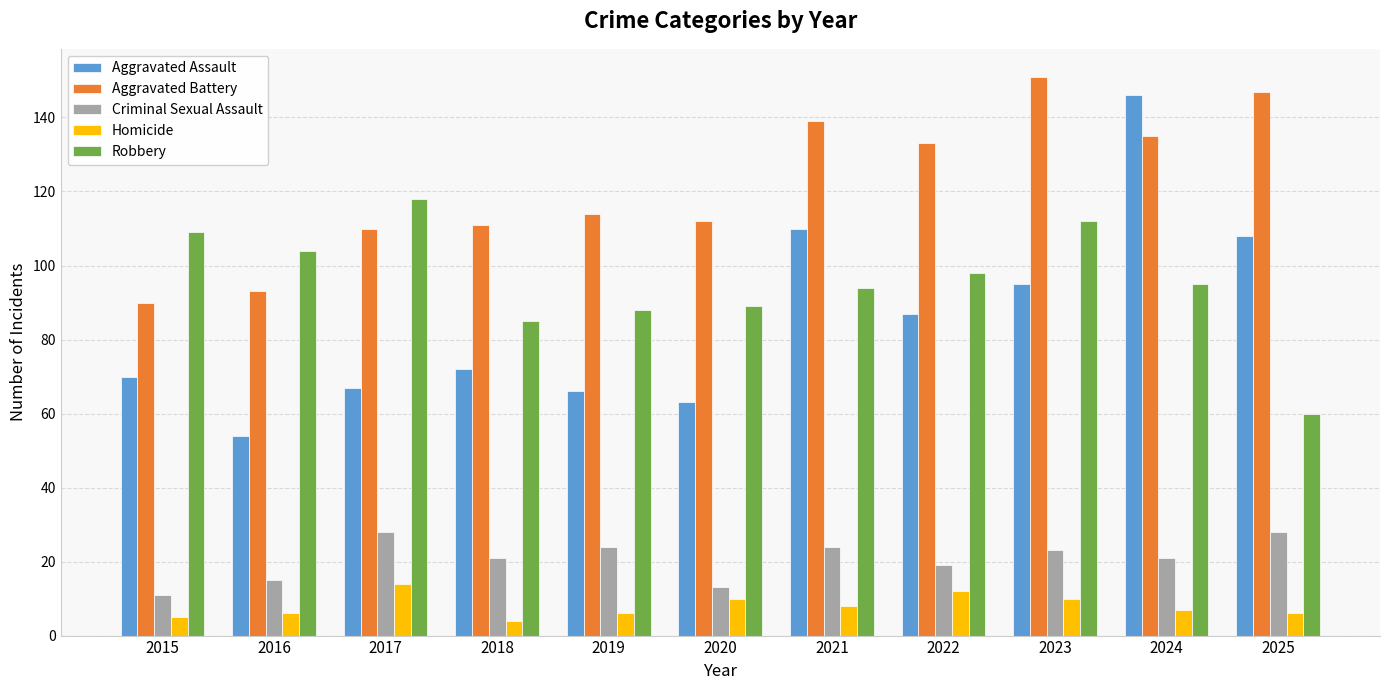

What is the value of the Aggravated Battery bar at the 10th from the left?

135